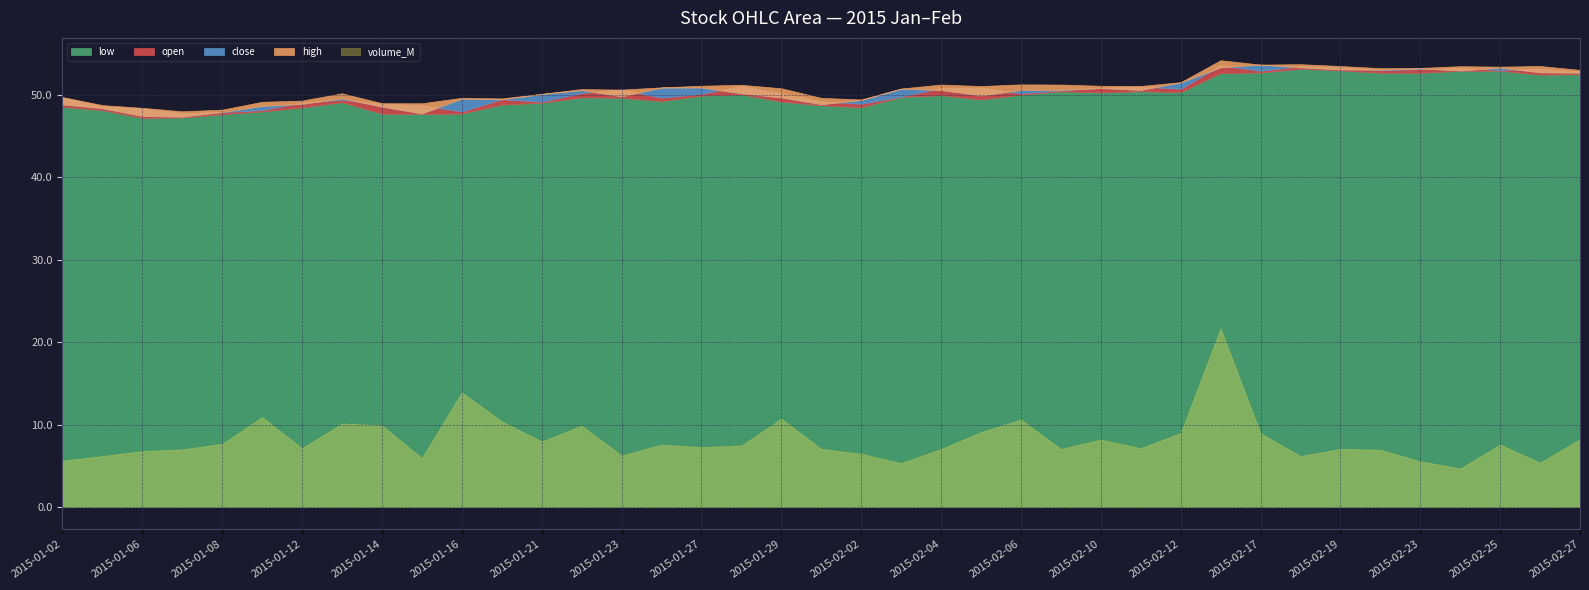

At which label does close reach its peak?

2015-02-17